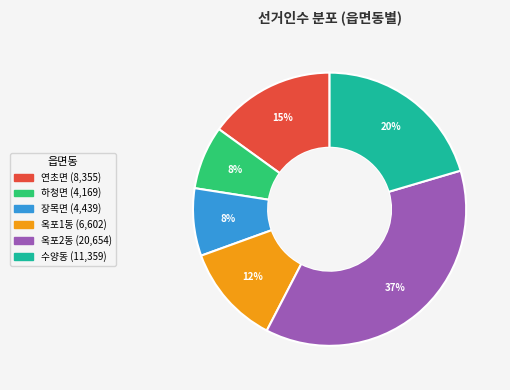

Is 수양동 the majority of the pie?

No